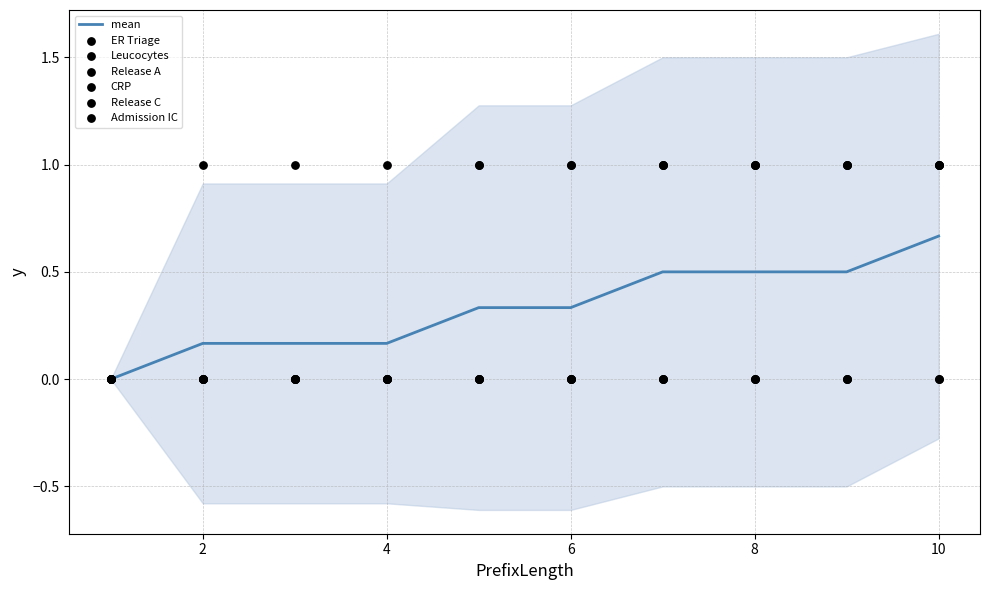

What is the total value across all series at 6?

2